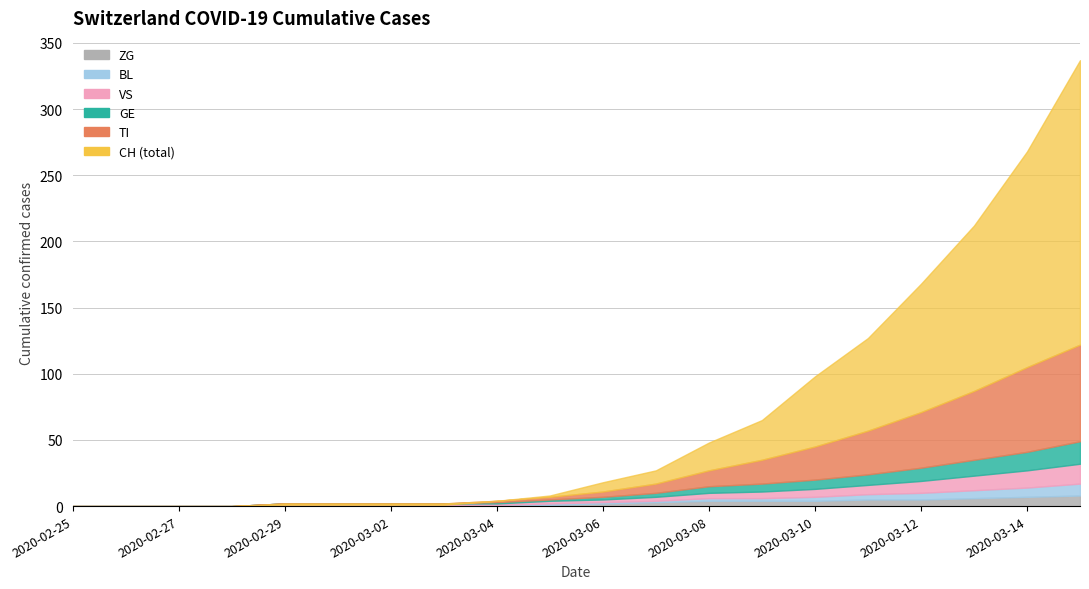

Reading right to left, what are all the values shown in this chart?

ZG: 8	7	6	5	5	4	4	4	3	2	1	1	1	1	1	1	0	0	0	0
BL: 9	7	6	5	4	3	2	2	1	1	1	0	0	0	0	0	0	0	0	0
GE: 17	14	12	10	8	7	6	5	3	2	1	1	0	0	0	0	0	0	0	0
VS: 15	13	11	9	7	6	5	4	3	2	2	1	1	1	1	1	0	0	0	0
TI: 73	64	52	42	33	25	18	12	7	4	2	1	0	0	0	0	0	0	0	0
CH: 337	268	212	168	127	98	65	48	27	18	8	4	1	1	1	1	0	0	0	0